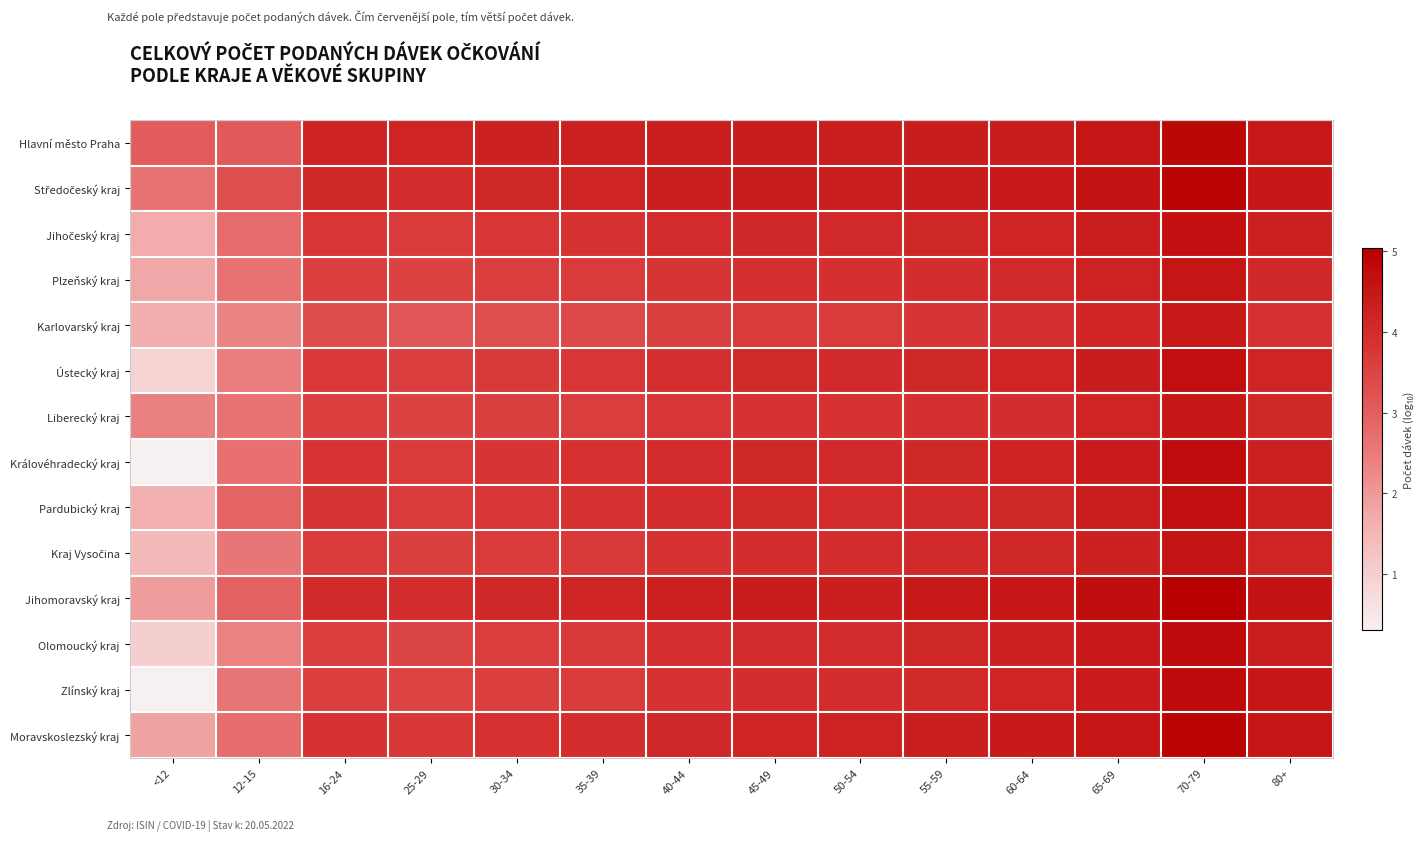

What is the total value across all series at 80+?

60.1